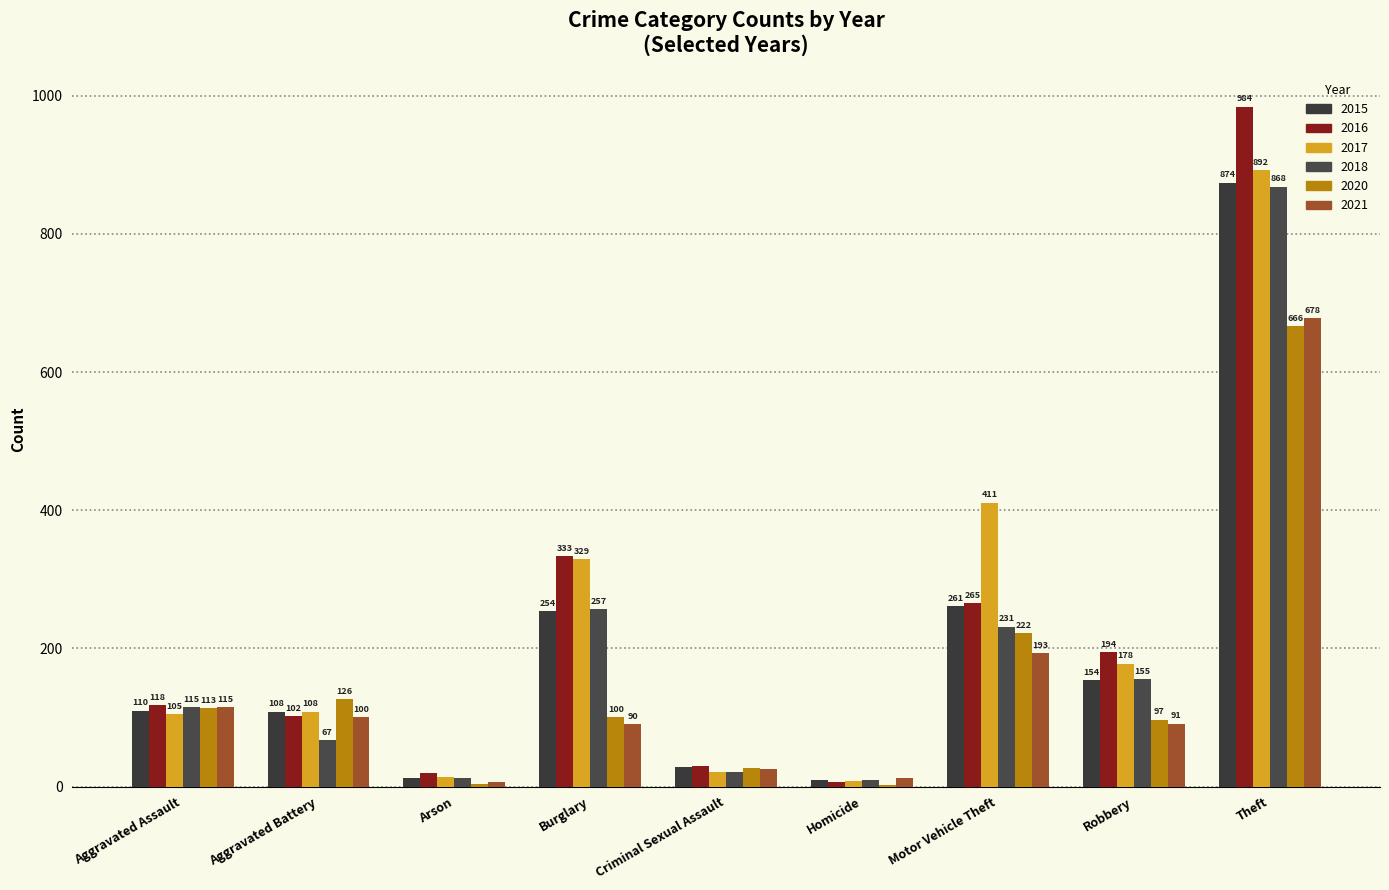

How many groups of bars are there?

9